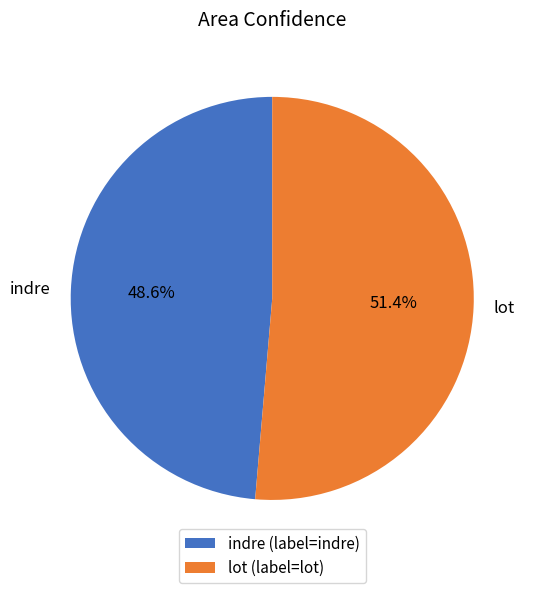

What is the total percentage of lot and indre?

100.0%